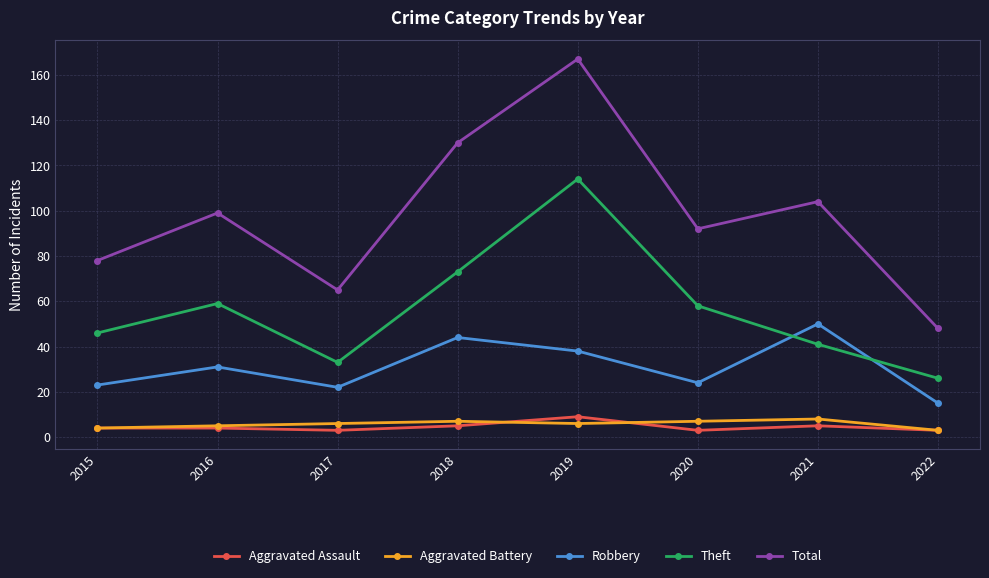

At which category does Theft reach its first local valley?

2017